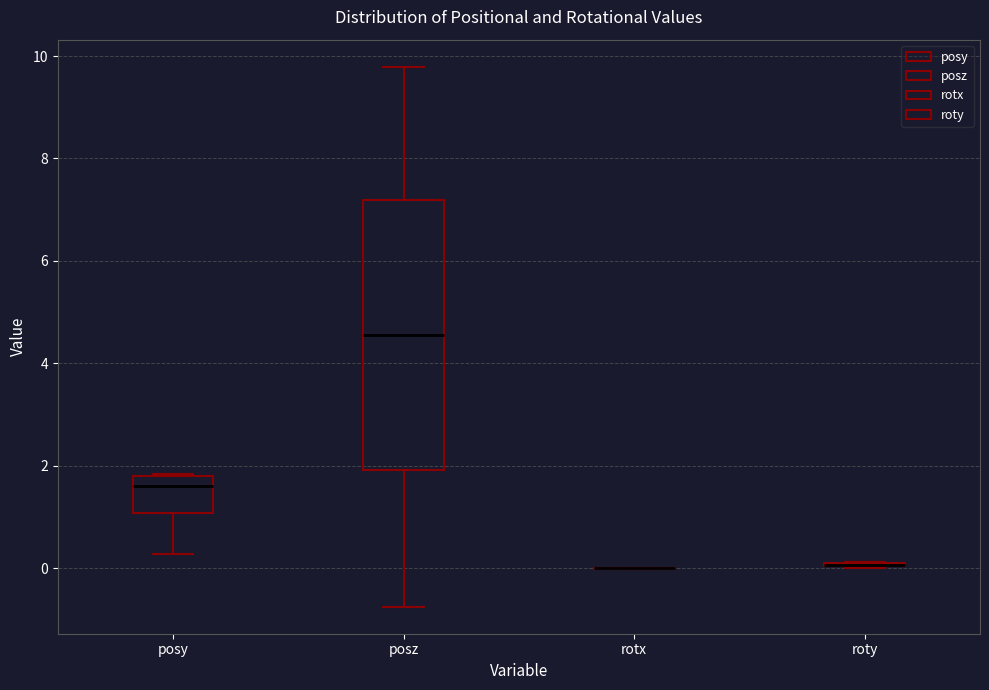

Reading left to right, transcribe this box plot: for each box, give where its median line is, the range the box spans, and where its two whiskers end, as read against the y-axis. The values are not printed on the chart, so give them approximately, as read against the axis.

posy: median 1.6, box 1.0 to 1.8, whiskers 0.2 to 1.8
posz: median 4.6, box 2.0 to 7.2, whiskers -0.8 to 9.8
rotx: box collapsed to a line at 0.0, whiskers 0.0 to 0.0
roty: box collapsed to a line at 0.0, whiskers 0.0 to 0.2